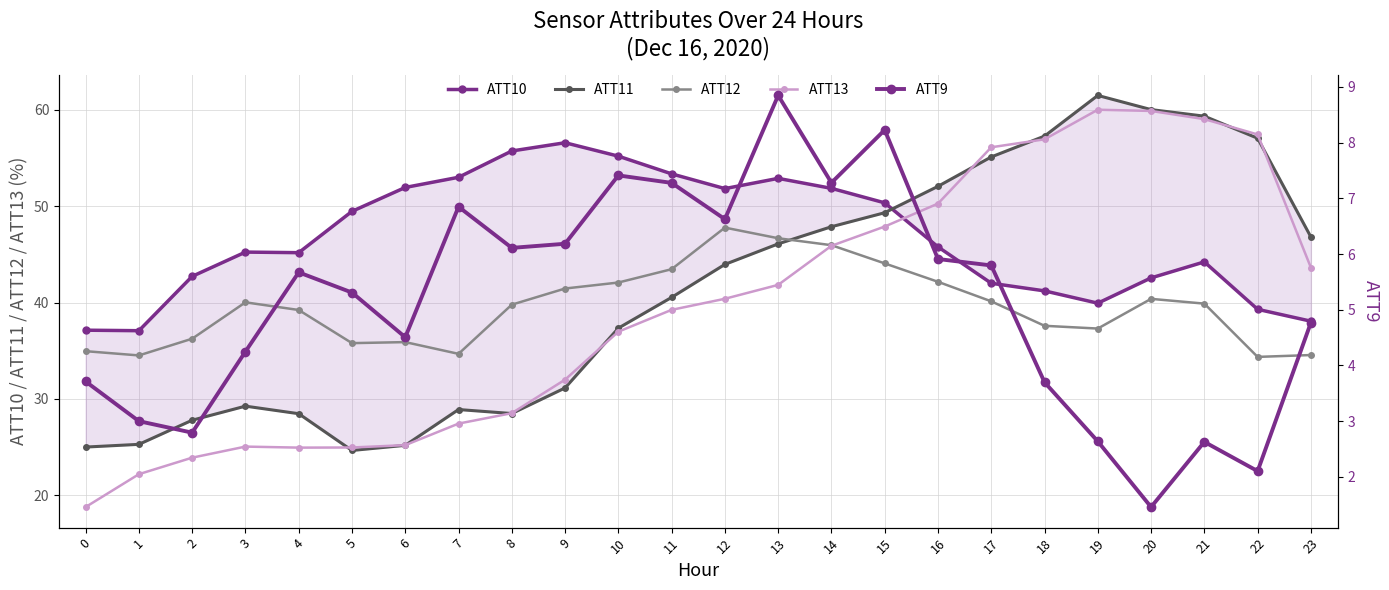

True or false: ATT11 has a value of 61.5 at 19.

True